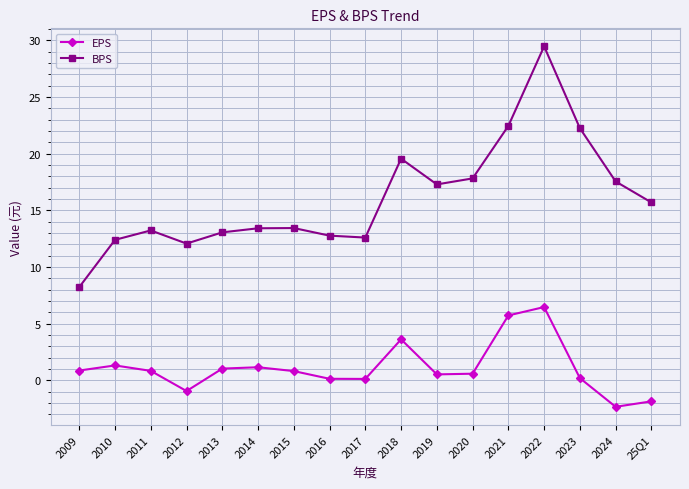

True or false: BPS and EPS cross at least once.

False